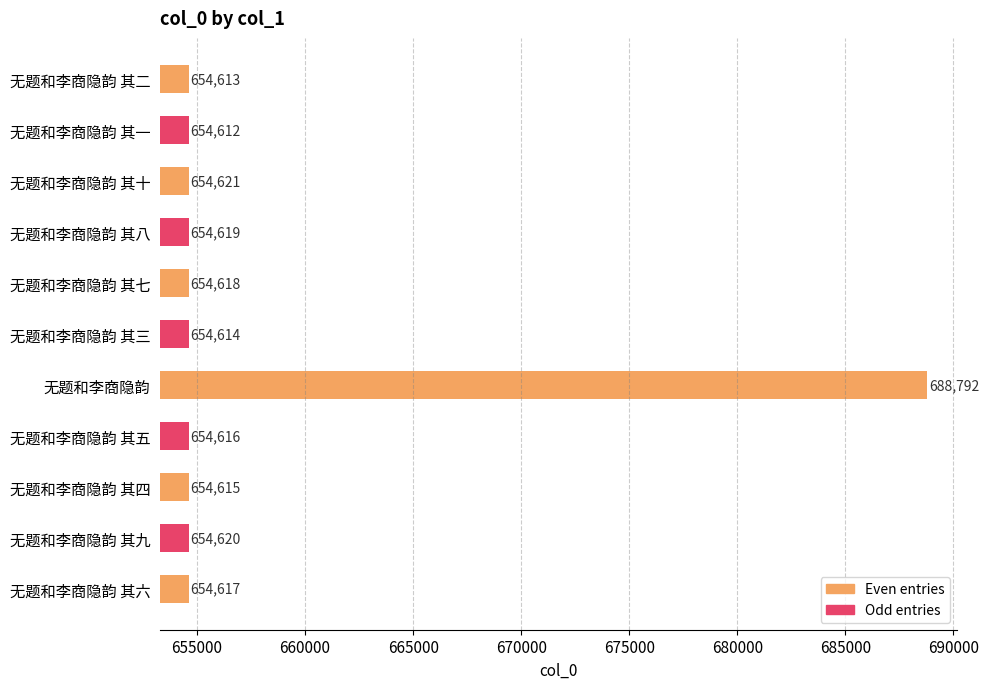

At which label is the value closest to 671702?

无题和李商隐韵 其十